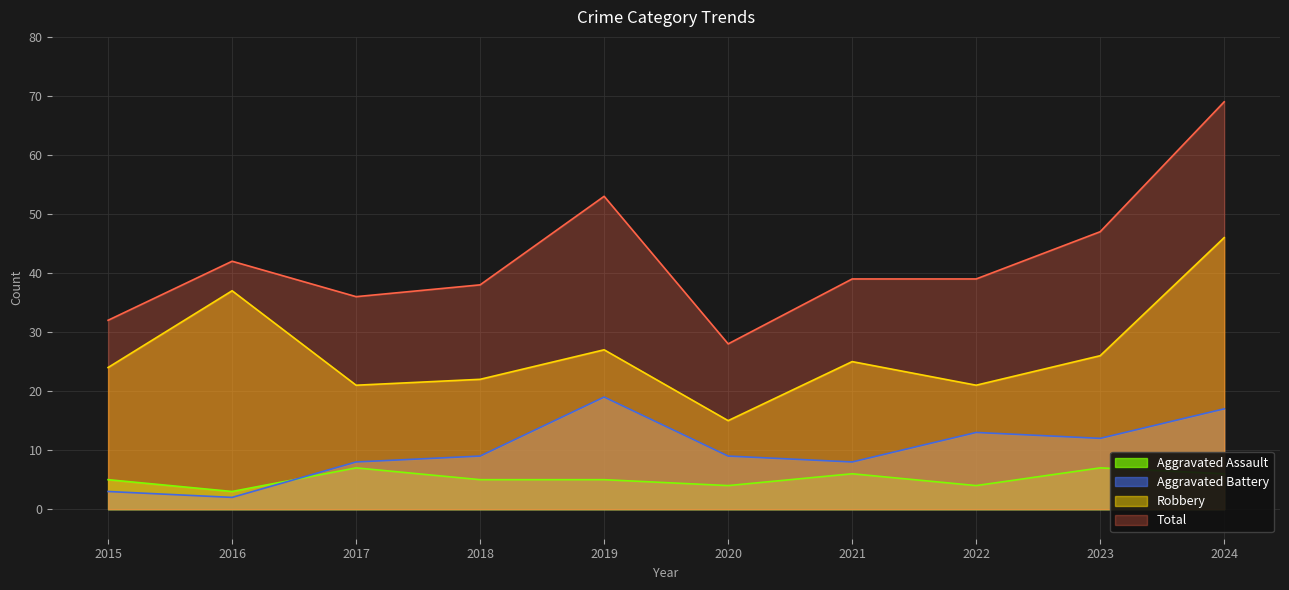

At which category is the sum across all series the highest?

2024